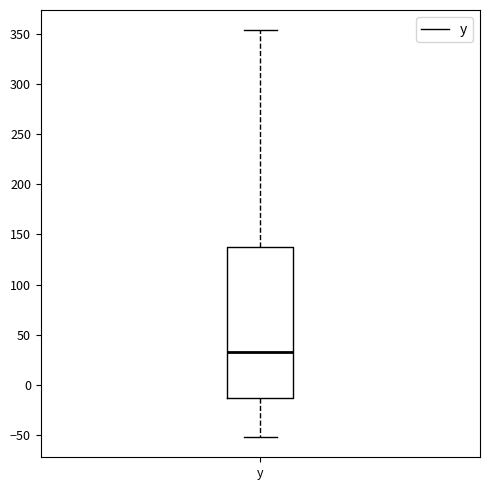

Where does the upper whisker of the box for y end on the y-axis? The values are not printed on the chart, so give them approximately, as read against the axis.

355